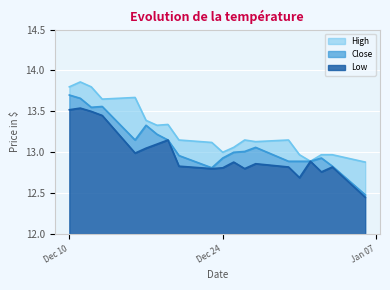

Where is High nearest to the value 13?

2013-12-24